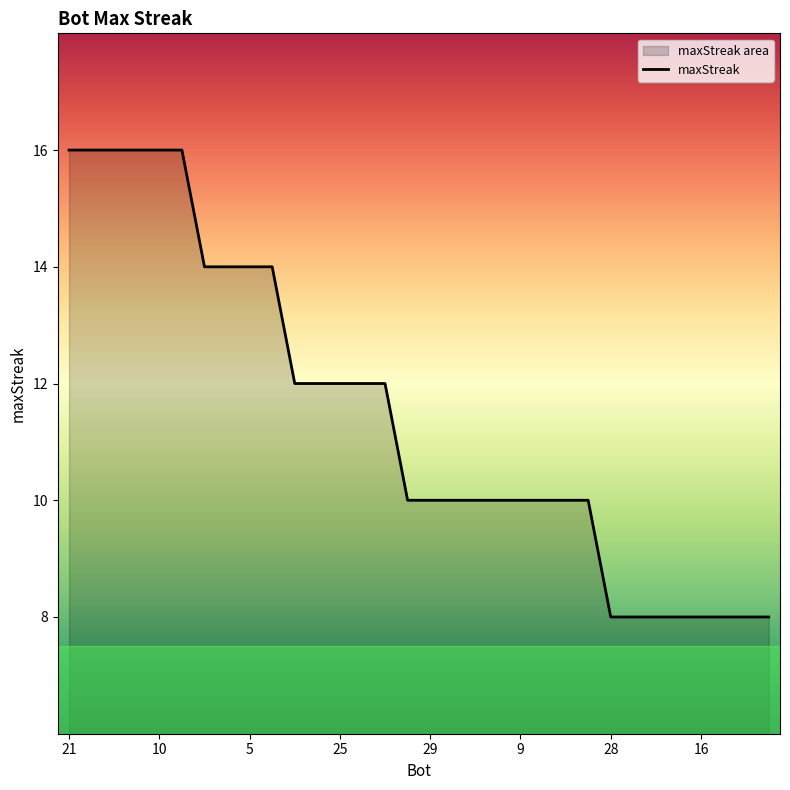

Is it true that the value at 25 is 21?

False